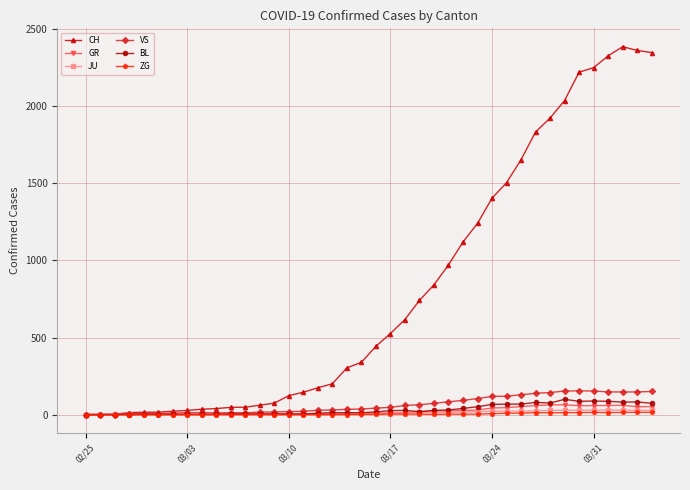

Which series has the widest spread of values?

CH